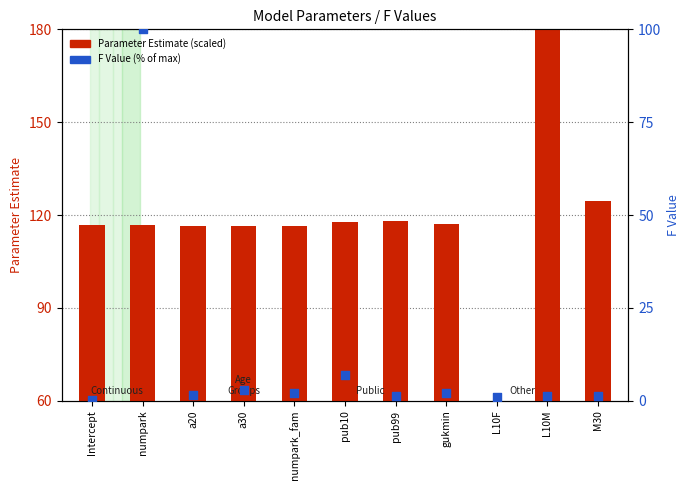

Is the value of Parameter Estimate (scaled) at a30 greater than the value of F Value (% of max) at Intercept?

Yes